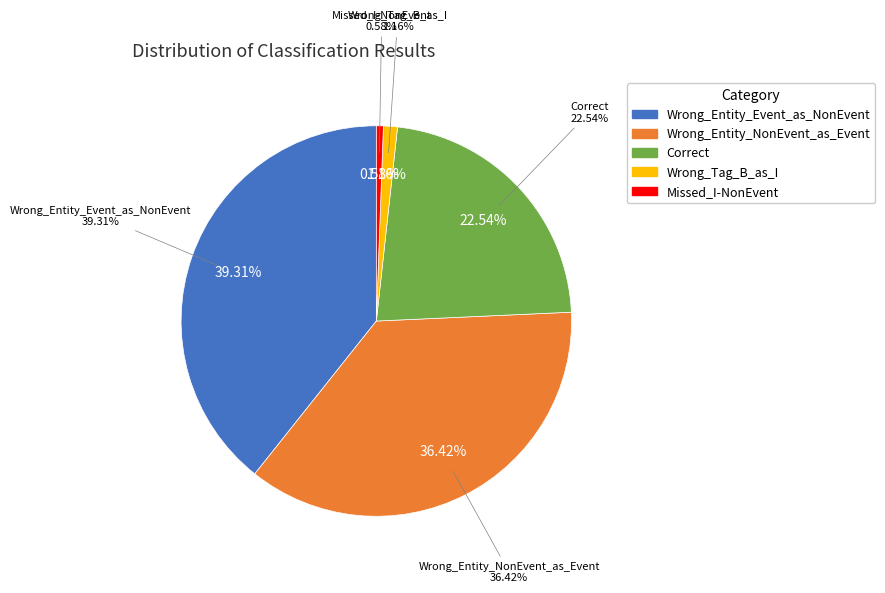

What percentage is the Wrong_Entity_NonEvent_as_Event slice, to the nearest percent?

36%